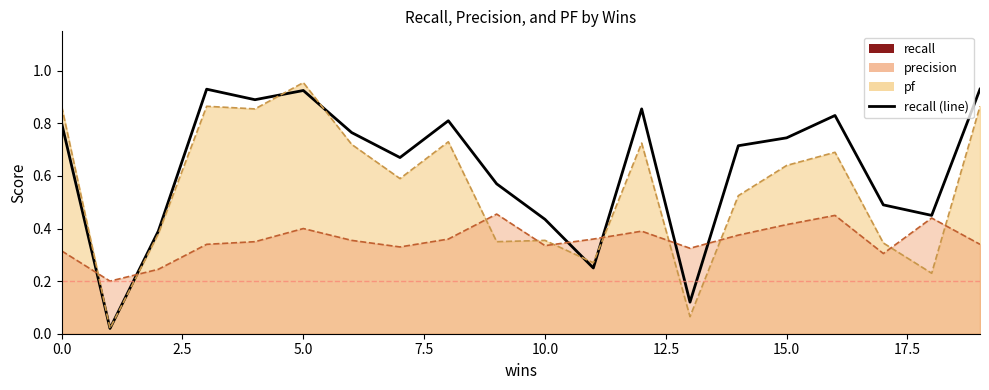

What is the difference between the maximum and minimum values?

0.9